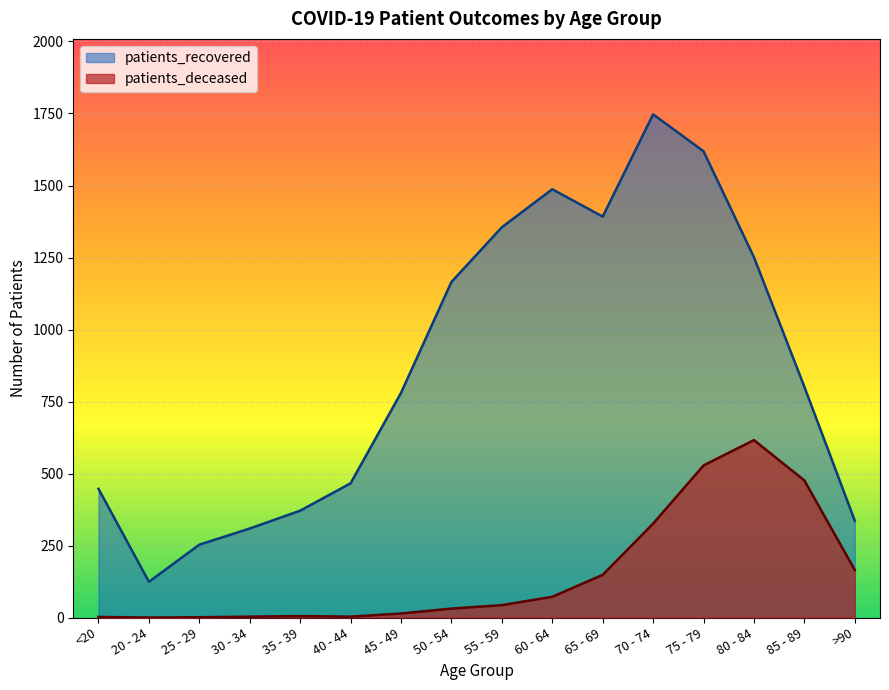

What is the approximate value of patients_recovered at 40 - 44, to the nearest 100?

500